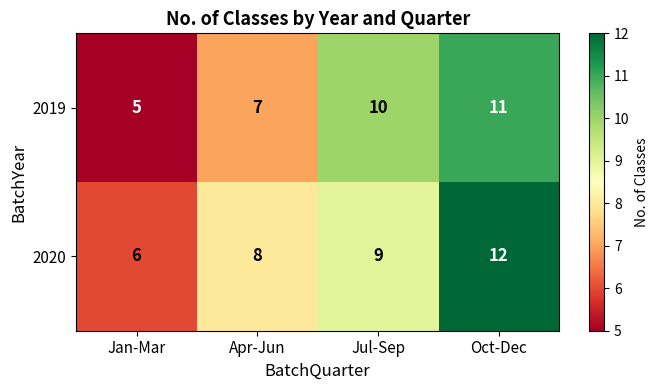

At Apr-Jun, list the series in order from largest to smallest.

2020, 2019